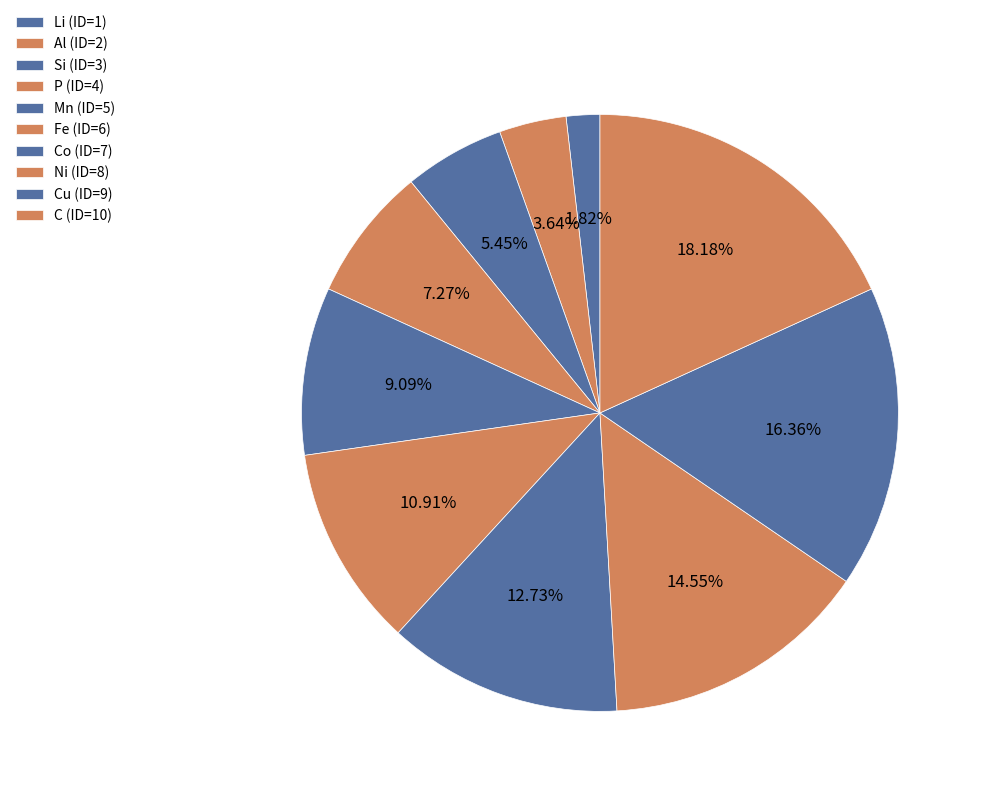

How many slices are in this pie chart?

10